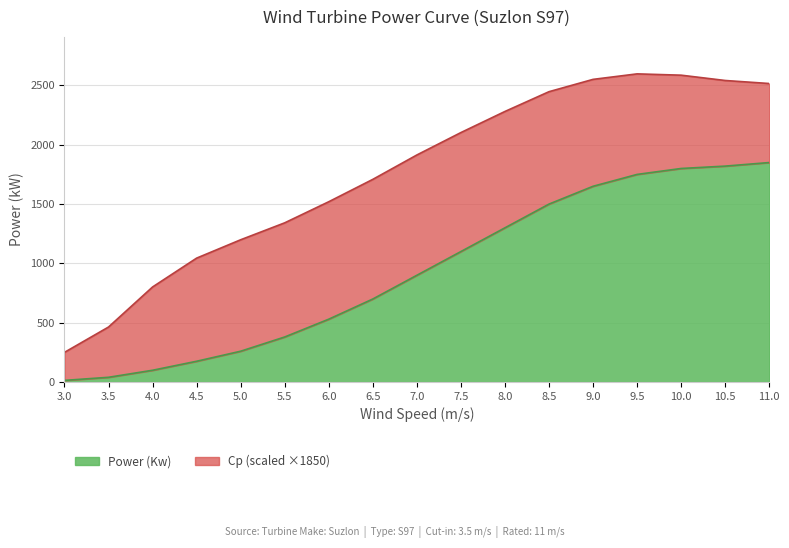

True or false: the data shows 1820.0 at 10.5.

True